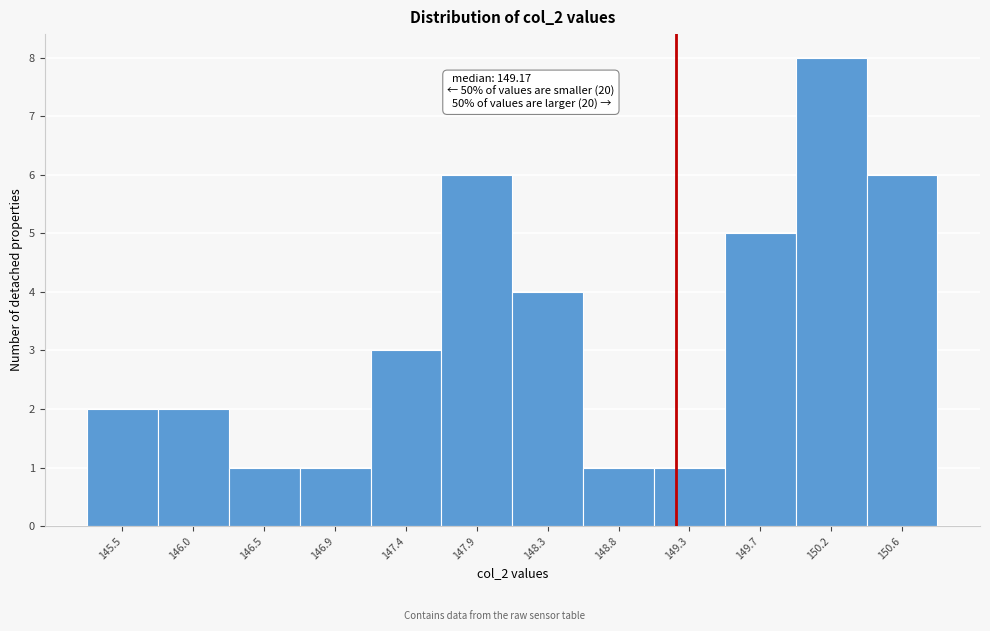

Which range on the x-axis has the tallest bar?

149.95 to 150.40